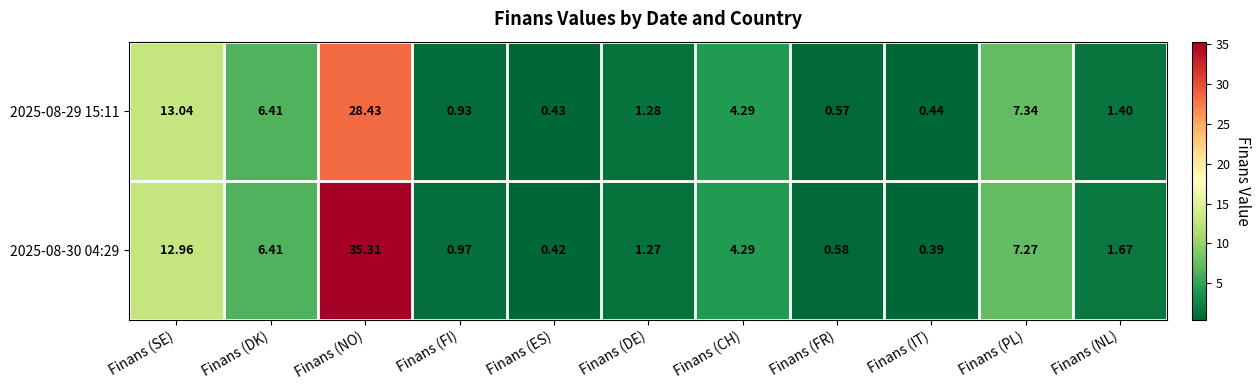

Rank the series by their average value, from highest to lowest.

2025-08-30 04:29, 2025-08-29 15:11